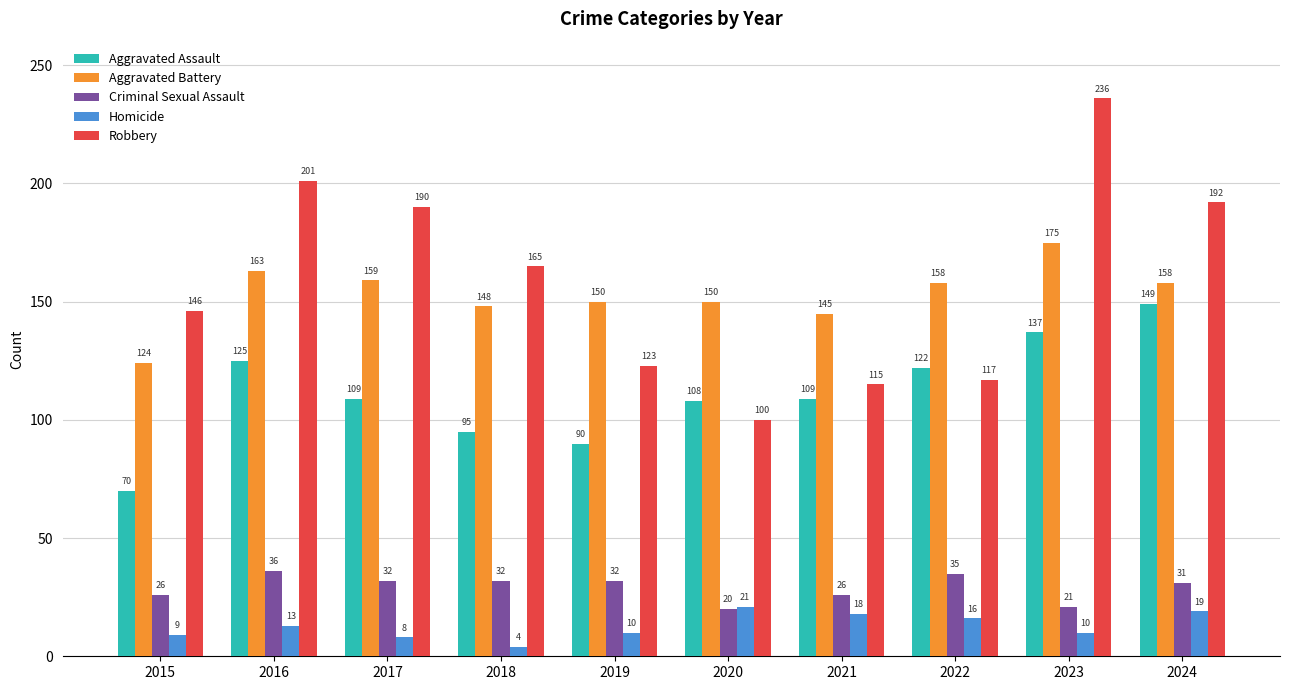

Which series has the largest total across all categories?

Robbery